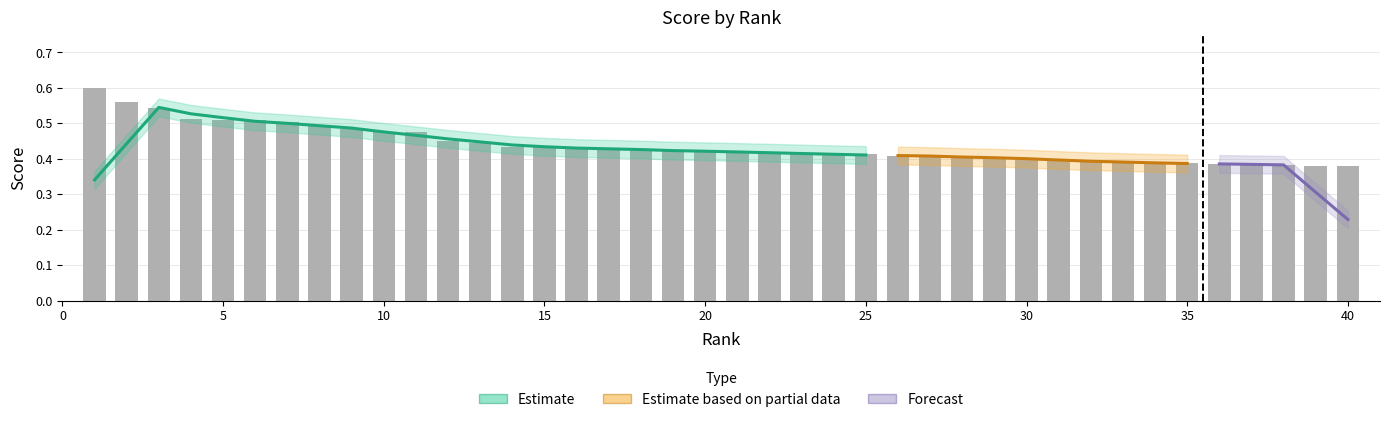

The chart shows a value of 0.4 at 27. True or false?

True